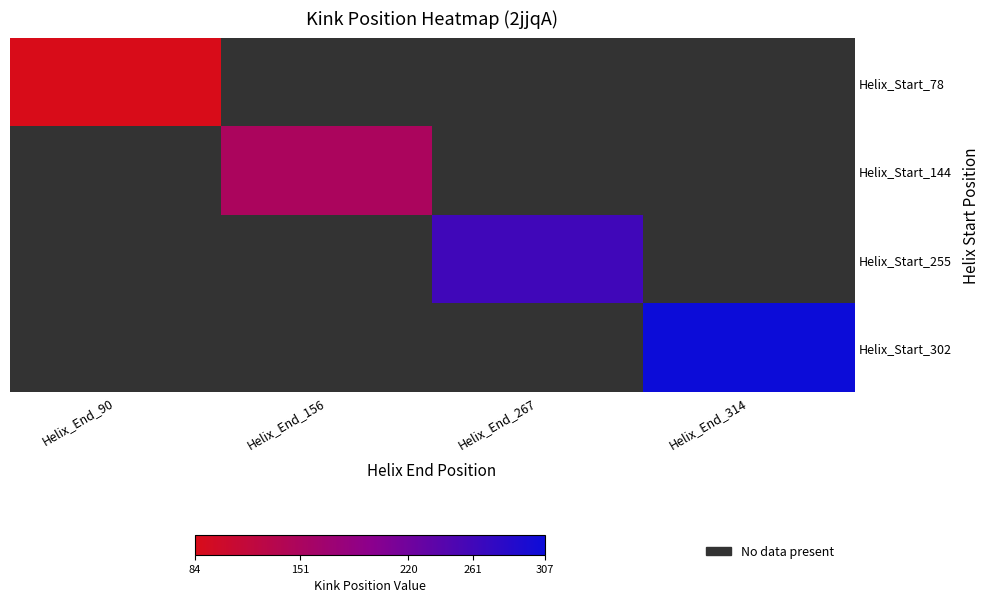

Count the number of categories in the chart.

4